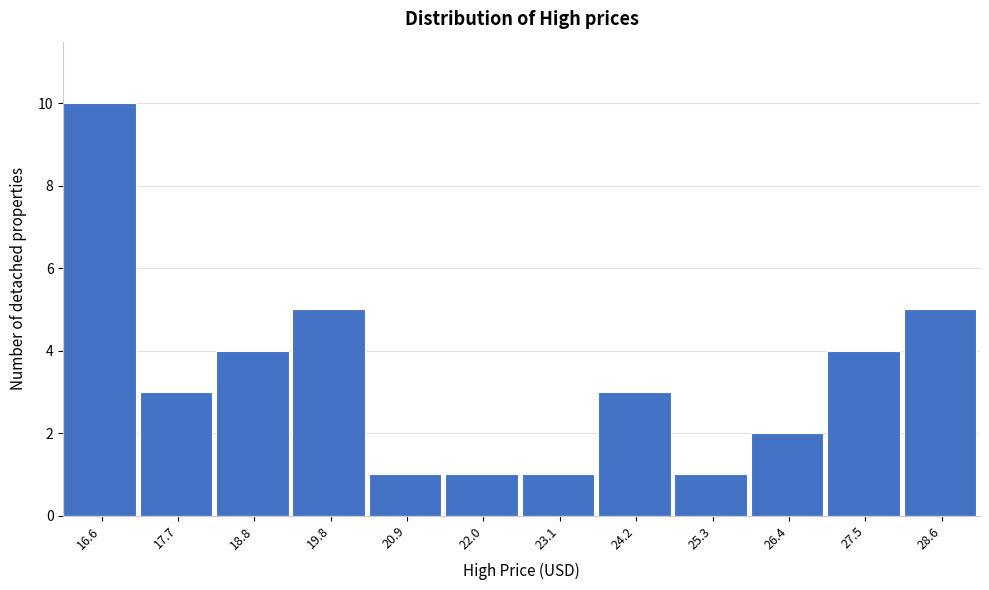

Reading right to left, transcribe all the data shown in this chart.

28.6=5	27.5=4	26.4=2	25.3=1	24.2=3	23.1=1	22.0=1	20.9=1	19.8=5	18.8=4	17.7=3	16.6=10